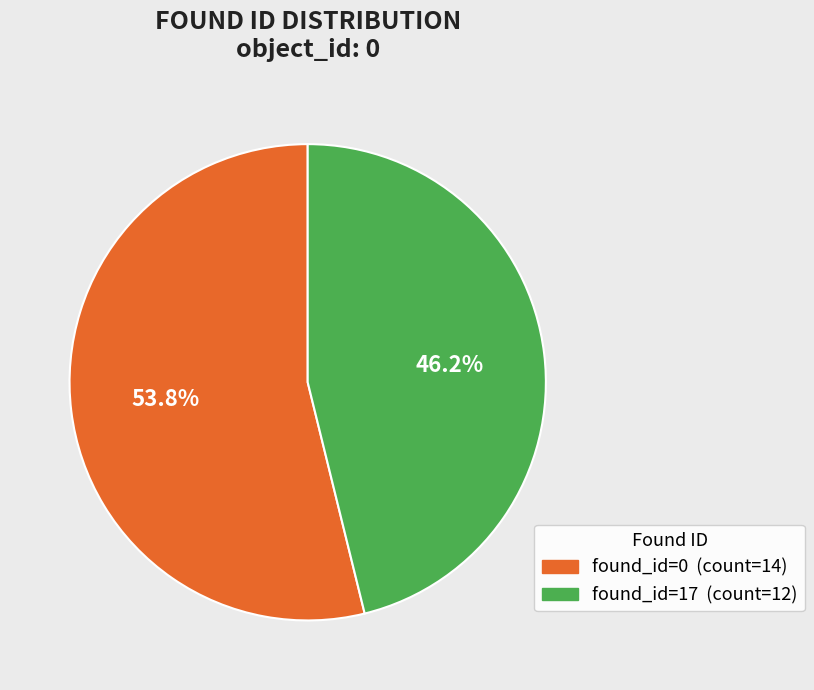

Does any single category account for the majority?

Yes